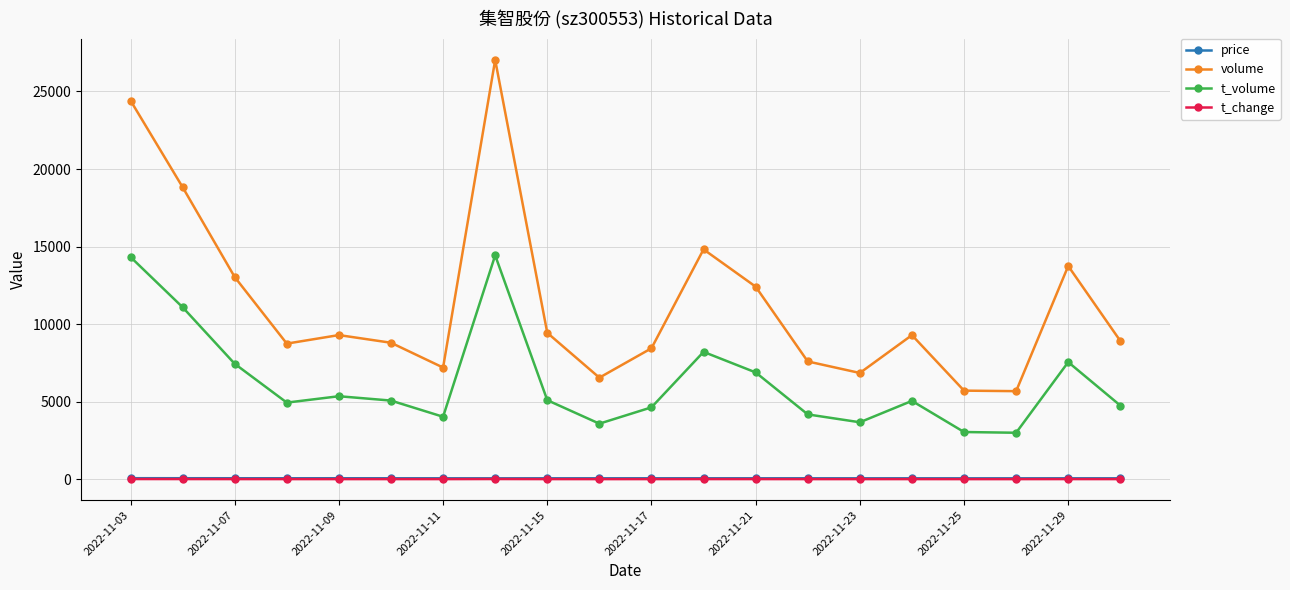

What is the maximum value for volume?

27037.0